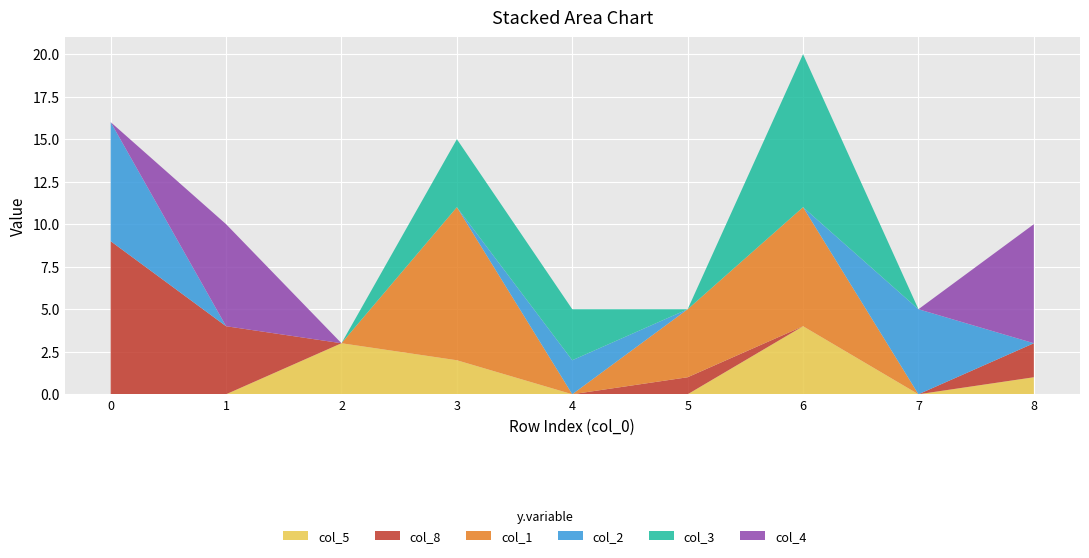

Reading right to left, list all the values displayed in this chart.

col_5: 1	0	4	0	0	2	3	0	0
col_8: 2	0	0	1	0	0	0	4	9
col_1: 0	0	7	4	0	9	0	0	0
col_2: 0	5	0	0	2	0	0	0	7
col_3: 0	0	9	0	3	4	0	0	0
col_4: 7	0	0	0	0	0	0	6	0